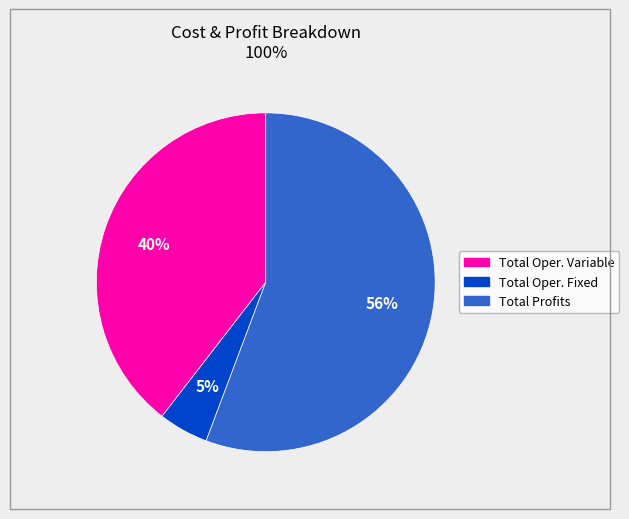

Does any single category account for the majority?

Yes